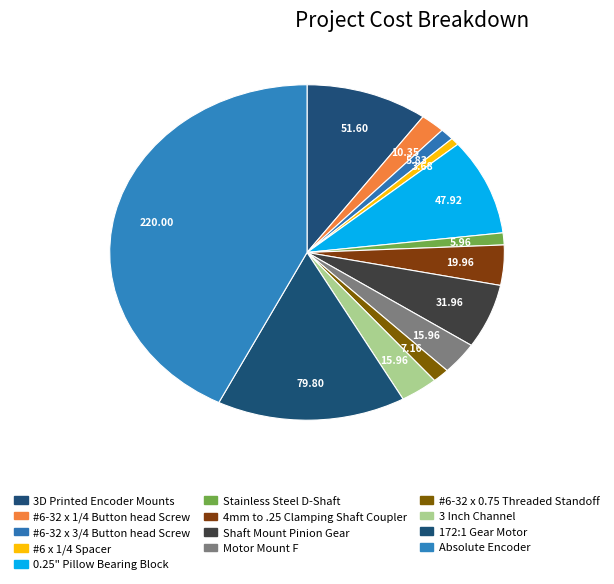

To the nearest percent, what portion does #6 x 1/4 Spacer represent?

1%